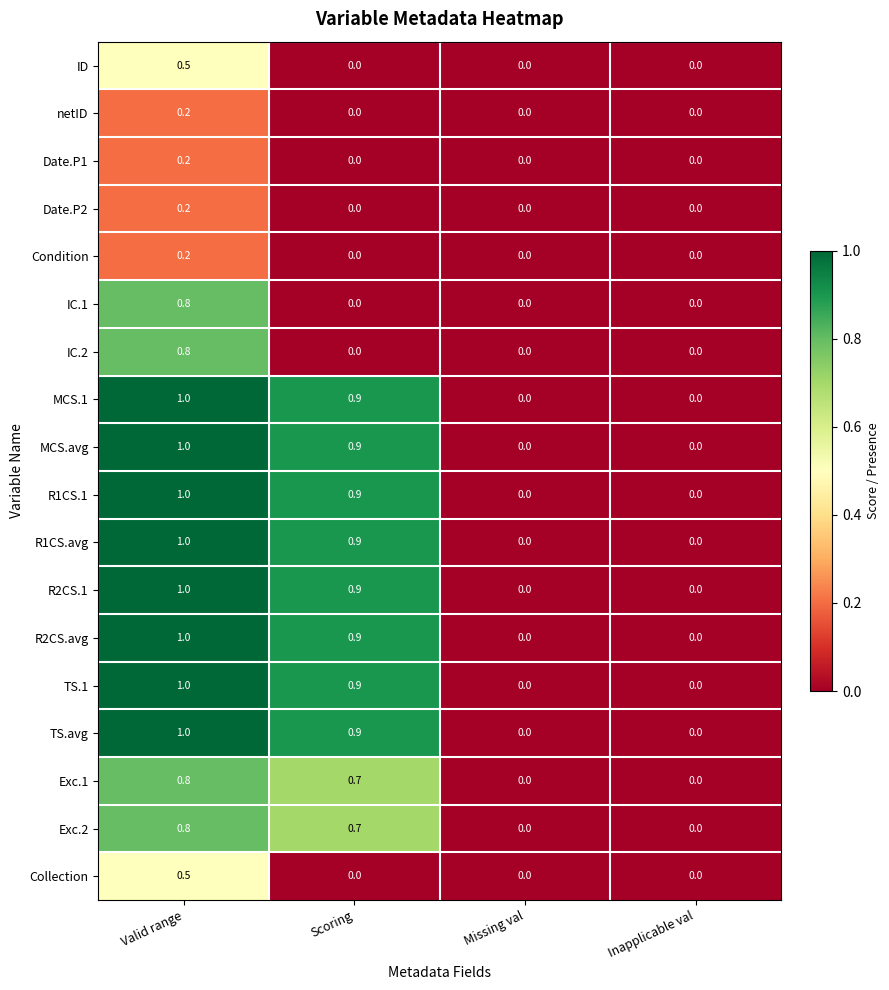

What is the difference between the R1CS.1 values at Inapplicable val and Scoring?

0.9